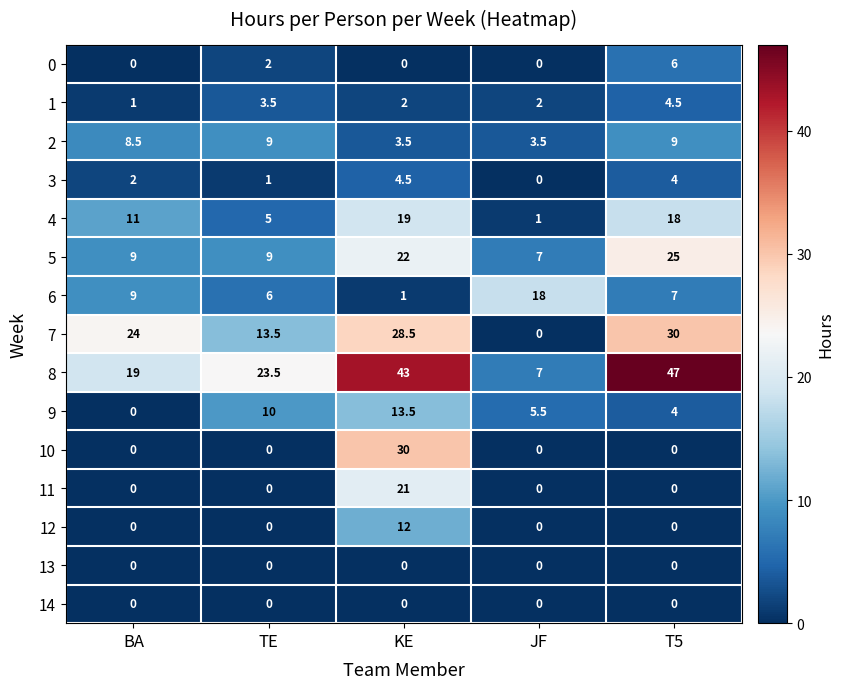

Rank the categories by 3 value from lowest to highest.

JF, TE, BA, T5, KE